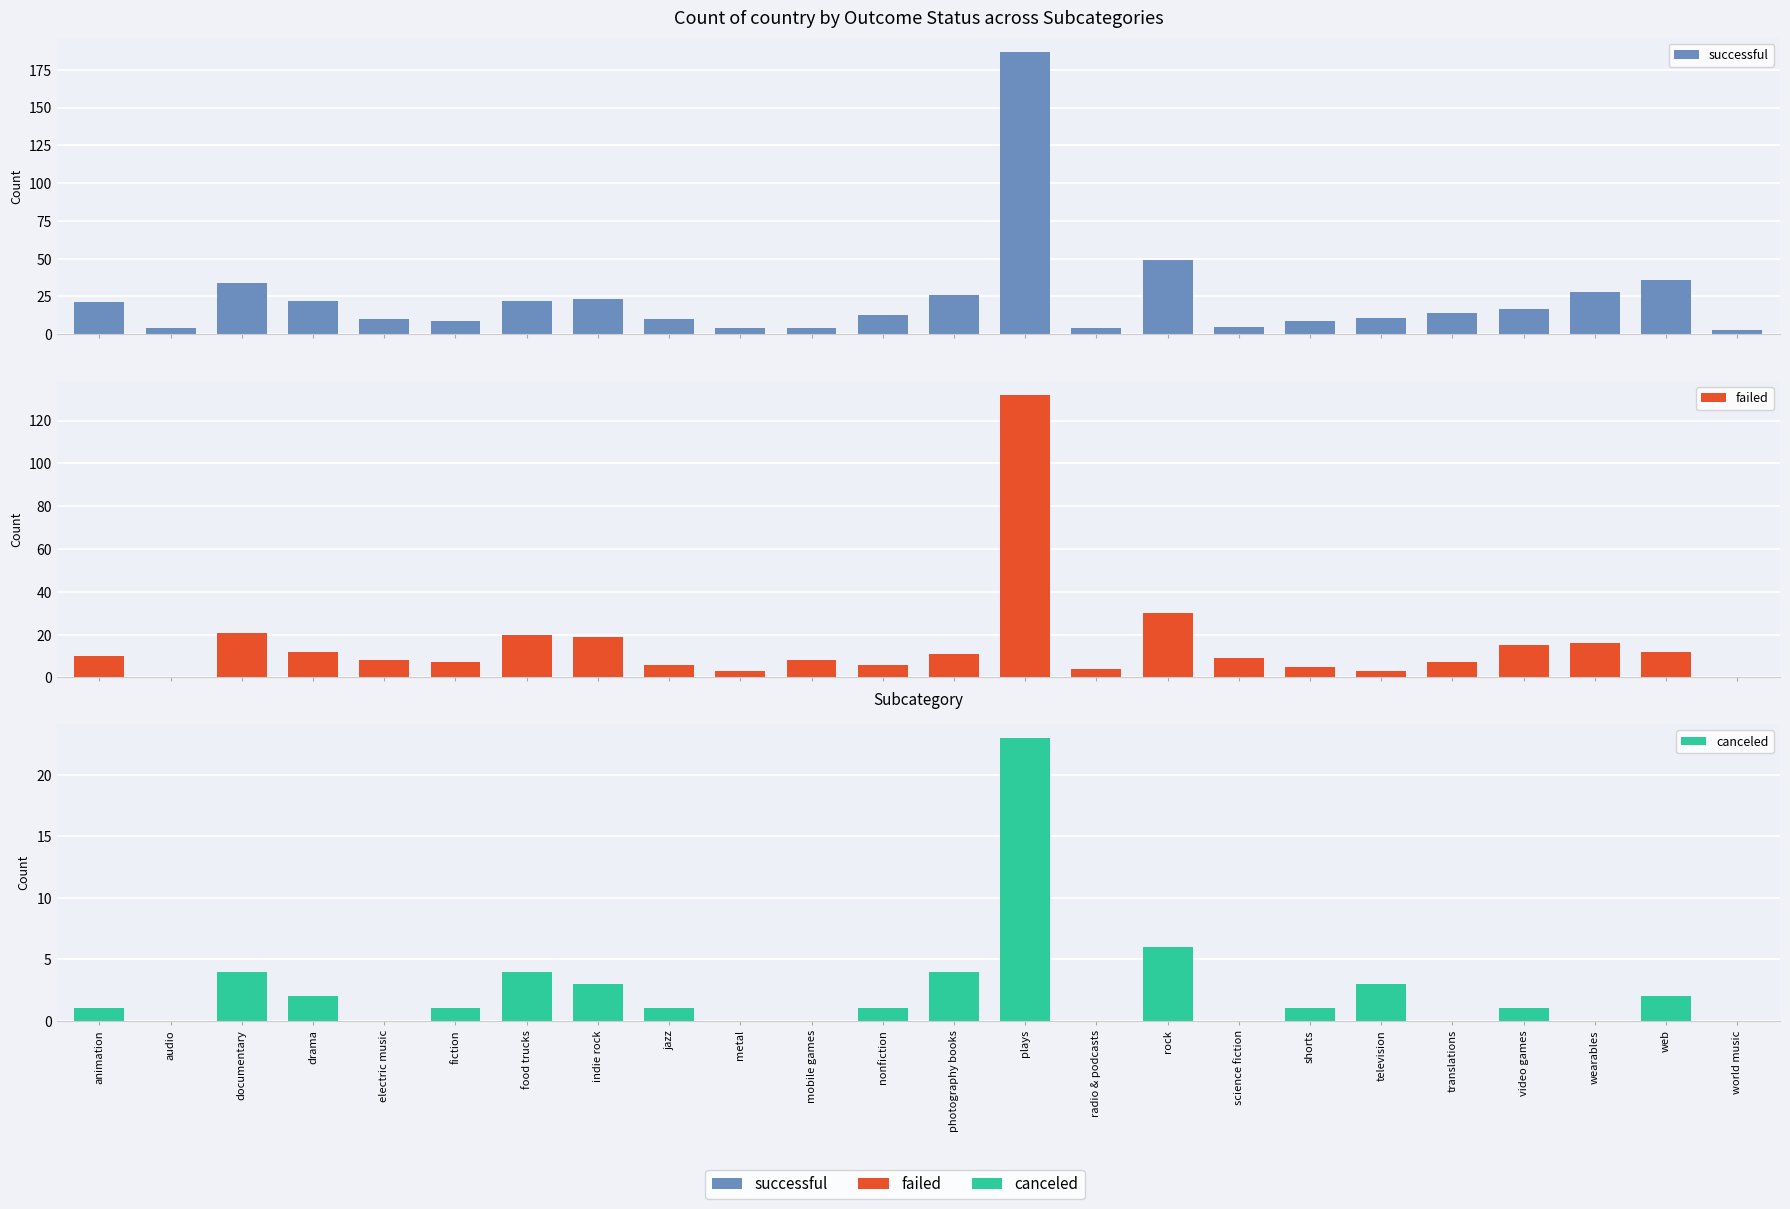

Reading left to right, list all the values displayed in this chart.

successful: animation=21	audio=4	documentary=34	drama=22	electric music=10	fiction=9	food trucks=22	indie rock=23	jazz=10	metal=4	mobile games=4	nonfiction=13	photography books=26	plays=187	radio & podcasts=4	rock=49	science fiction=5	shorts=9	television=11	translations=14	video games=17	wearables=28	web=36	world music=3
failed: animation=10	audio=0	documentary=21	drama=12	electric music=8	fiction=7	food trucks=20	indie rock=19	jazz=6	metal=3	mobile games=8	nonfiction=6	photography books=11	plays=132	radio & podcasts=4	rock=30	science fiction=9	shorts=5	television=3	translations=7	video games=15	wearables=16	web=12	world music=0
canceled: animation=1	audio=0	documentary=4	drama=2	electric music=0	fiction=1	food trucks=4	indie rock=3	jazz=1	metal=0	mobile games=0	nonfiction=1	photography books=4	plays=23	radio & podcasts=0	rock=6	science fiction=0	shorts=1	television=3	translations=0	video games=1	wearables=0	web=2	world music=0